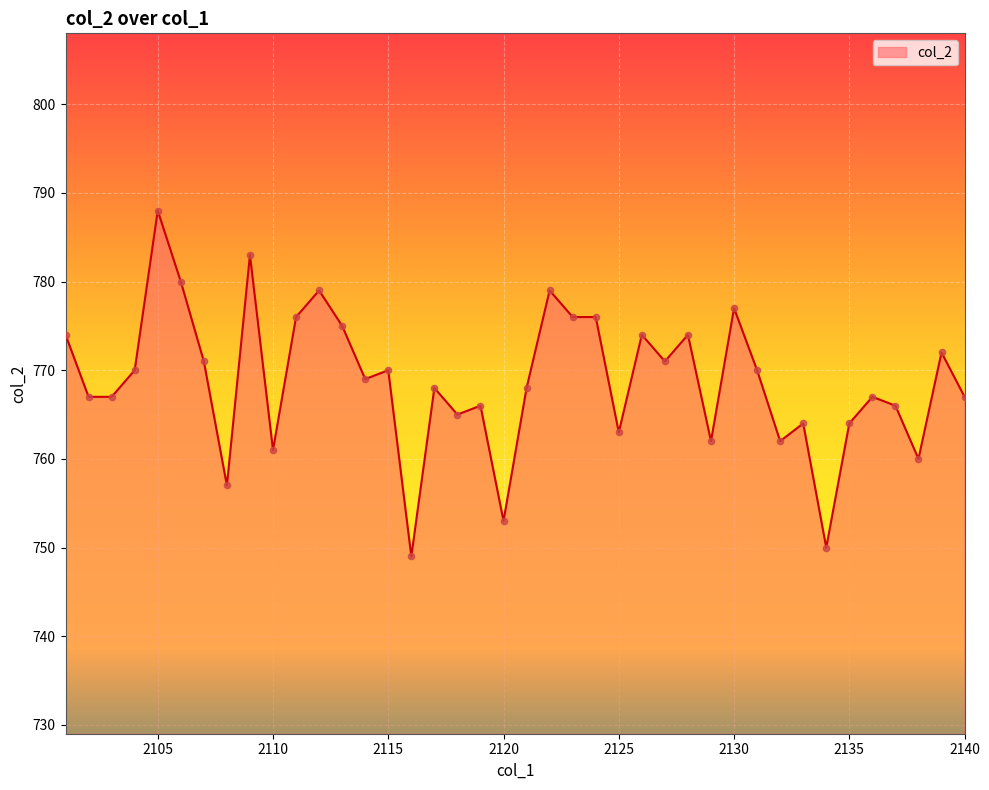

What is the smallest value displayed?

749